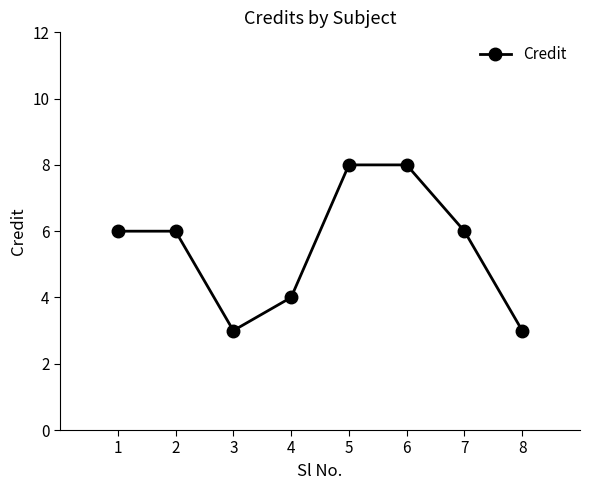

What is the sum of the values at 1 and 2?

12